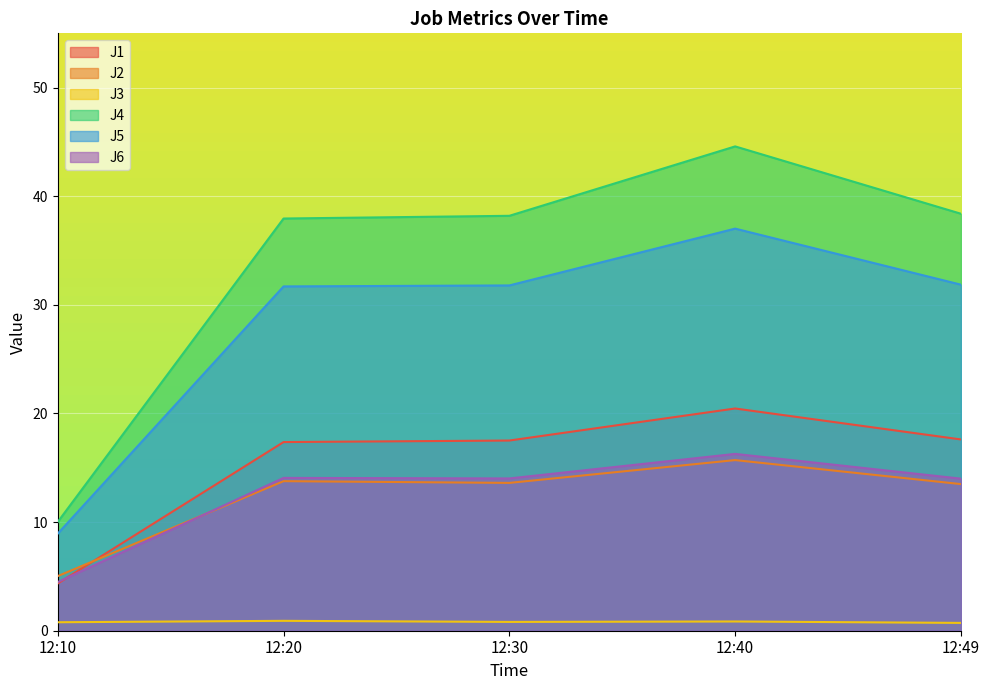

Reading left to right, transcribe all the data shown in this chart.

J1: 4.3	17.4	17.5	20.5	17.6
J2: 5.0	13.8	13.6	15.7	13.5
J3: 0.8	0.9	0.8	0.8	0.7
J4: 10.0	38.0	38.2	44.6	38.4
J5: 8.9	31.7	31.8	37.0	31.9
J6: 4.5	14.1	14.0	16.3	14.0